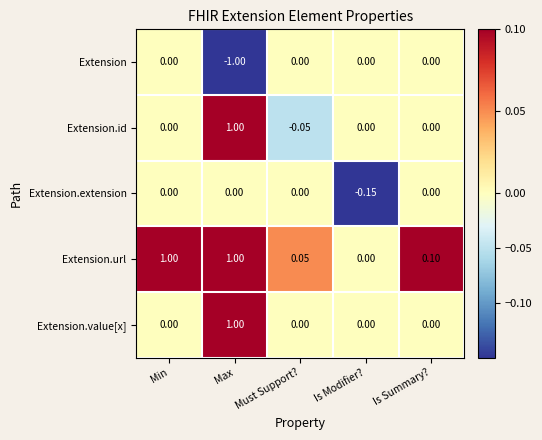

At which label does Extension reach its minimum?

Max